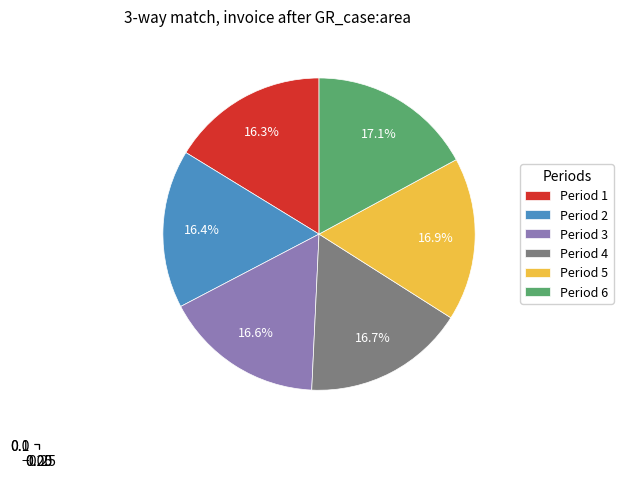

To the nearest percent, what is the combined percentage of 1 and 3?

33%